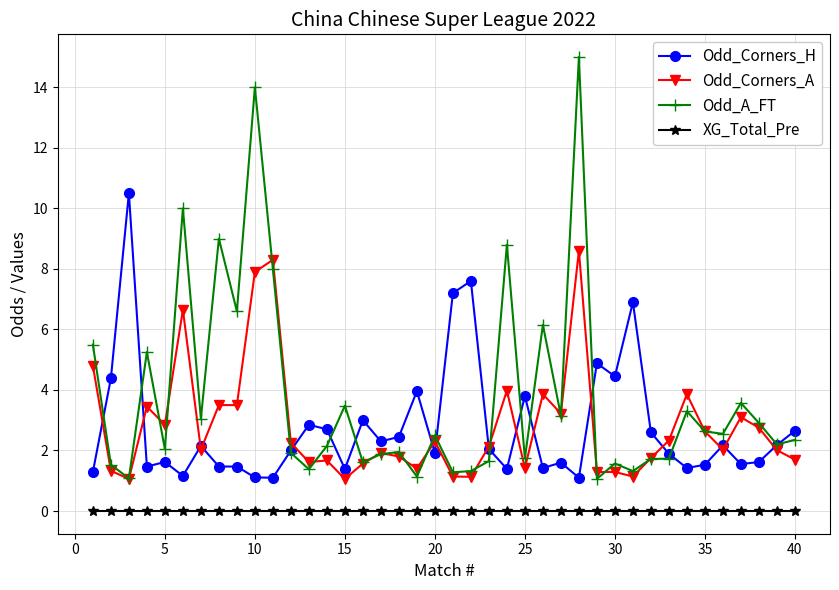

What is the value of the Odd_Corners_H point at the 4th from the left?

1.5